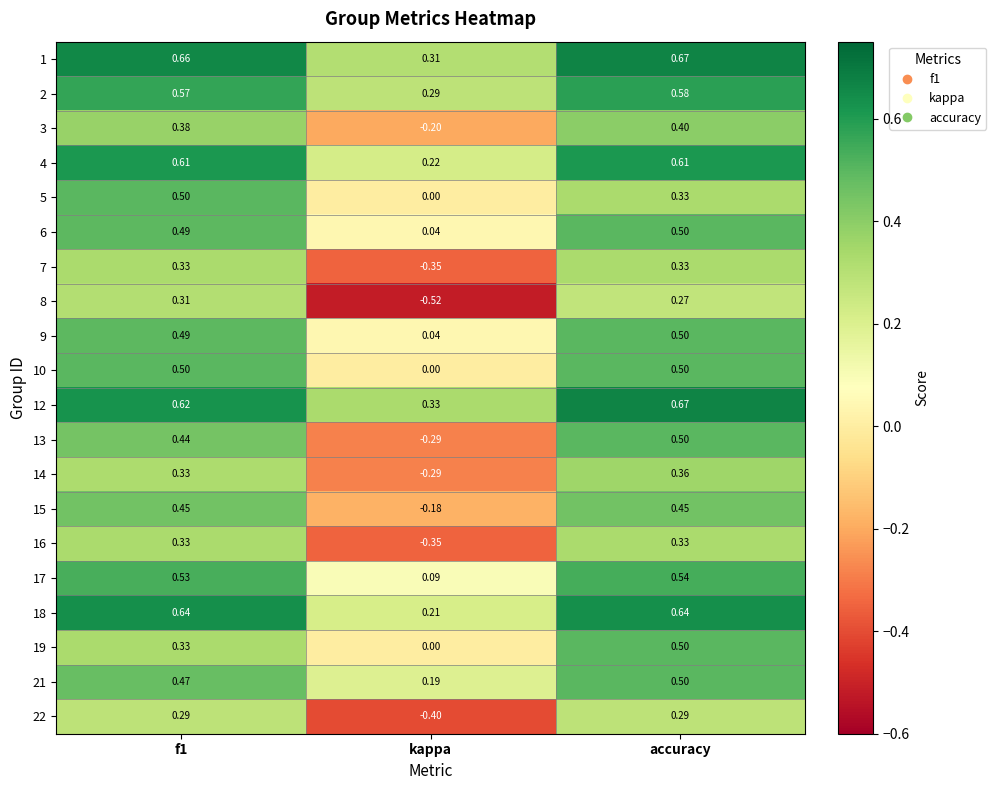

At which label does 22 reach its minimum?

kappa